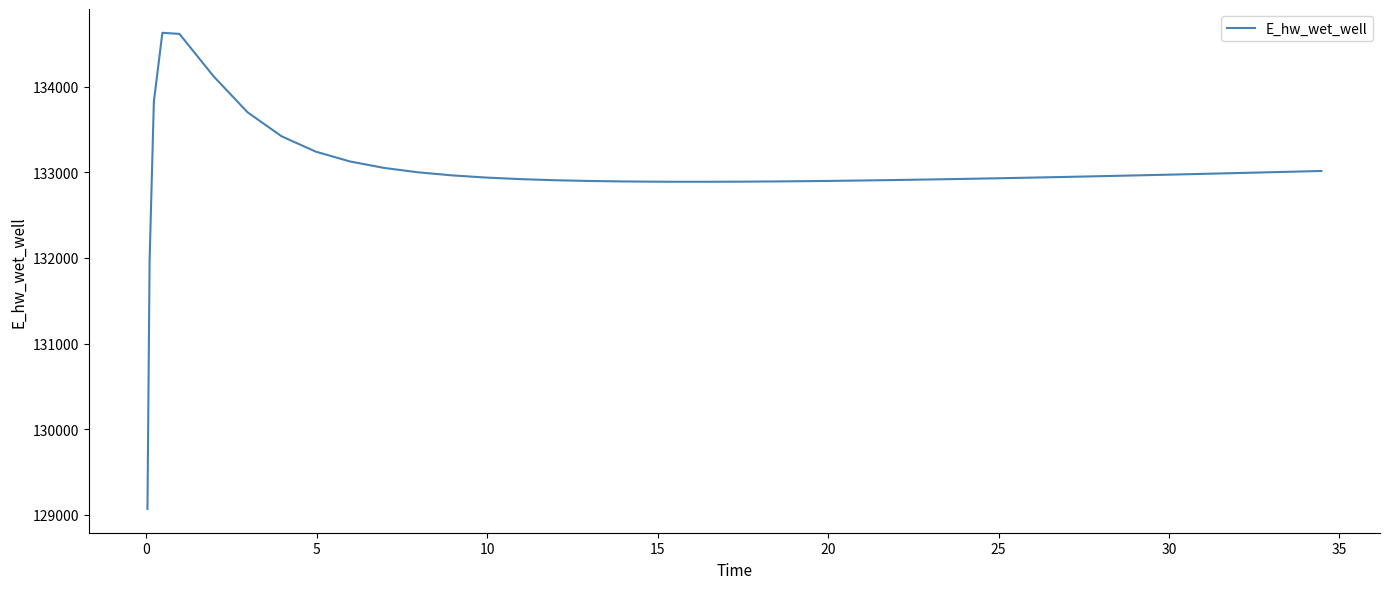

How many series are shown in this chart?

1